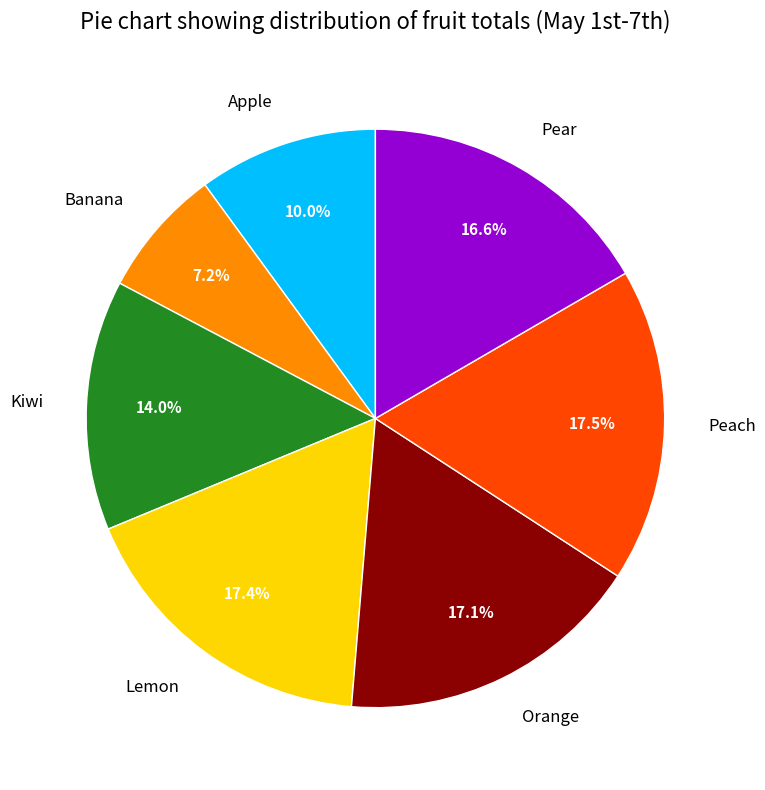

What is the smallest slice in the pie chart?

Banana